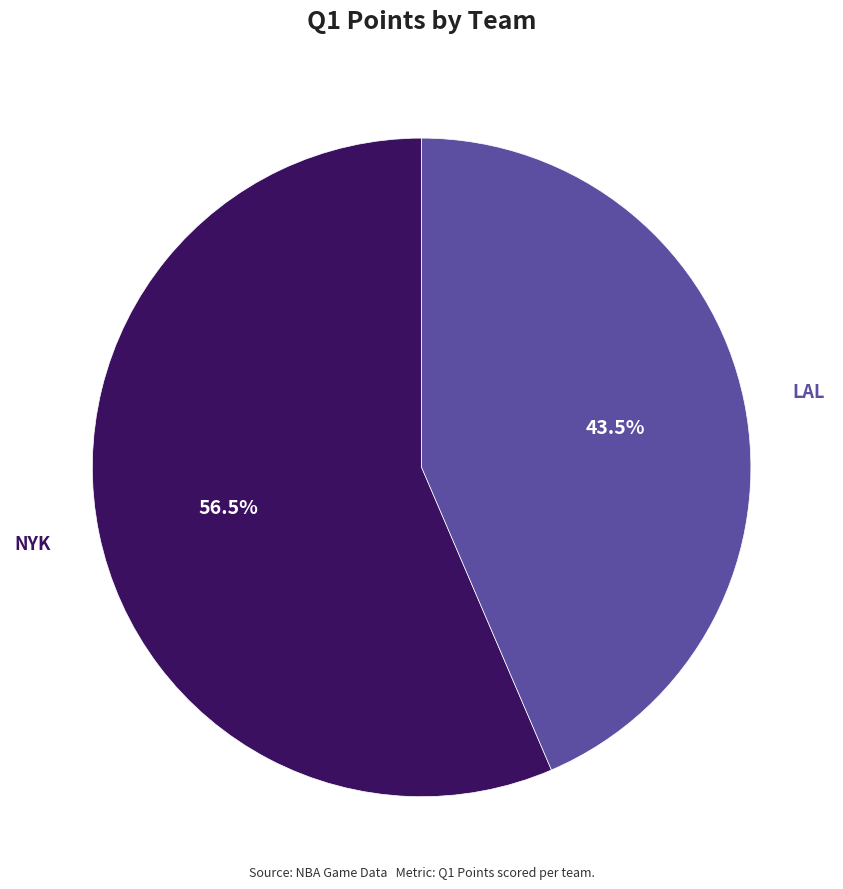

Is there a majority slice in this chart?

Yes